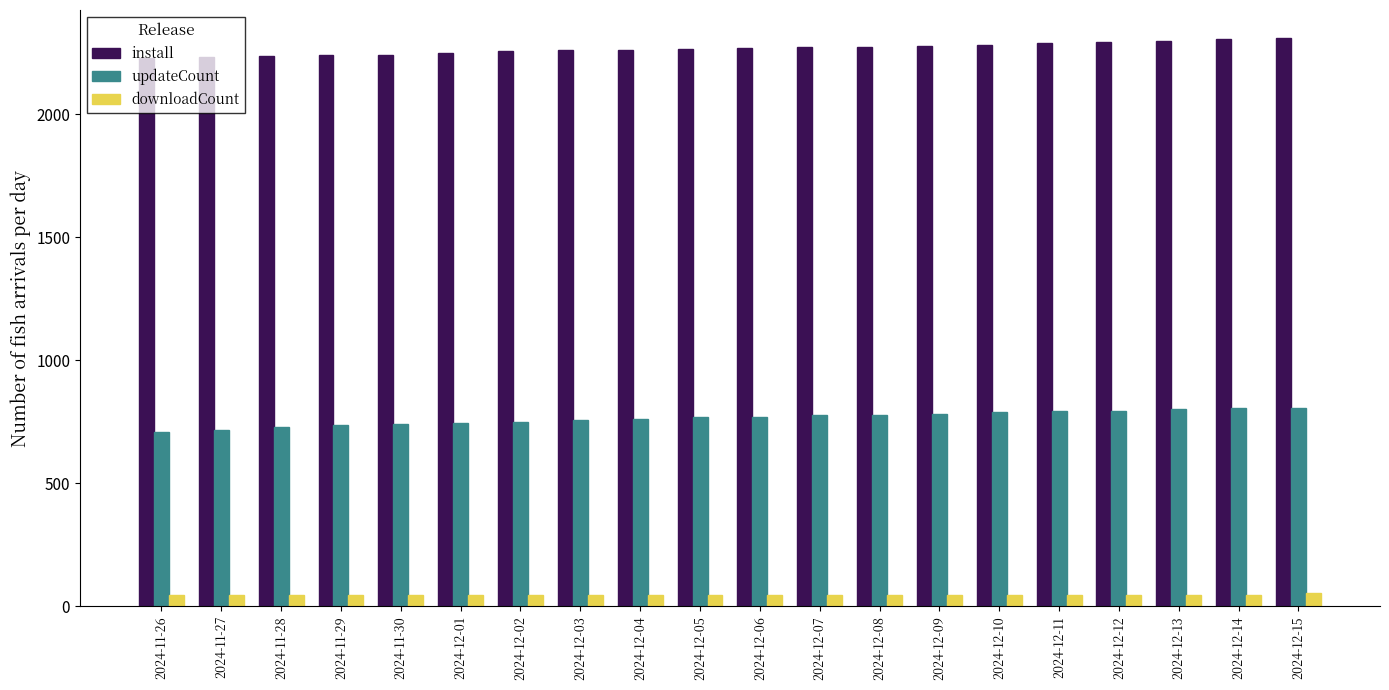

What is the maximum value for install?

2309